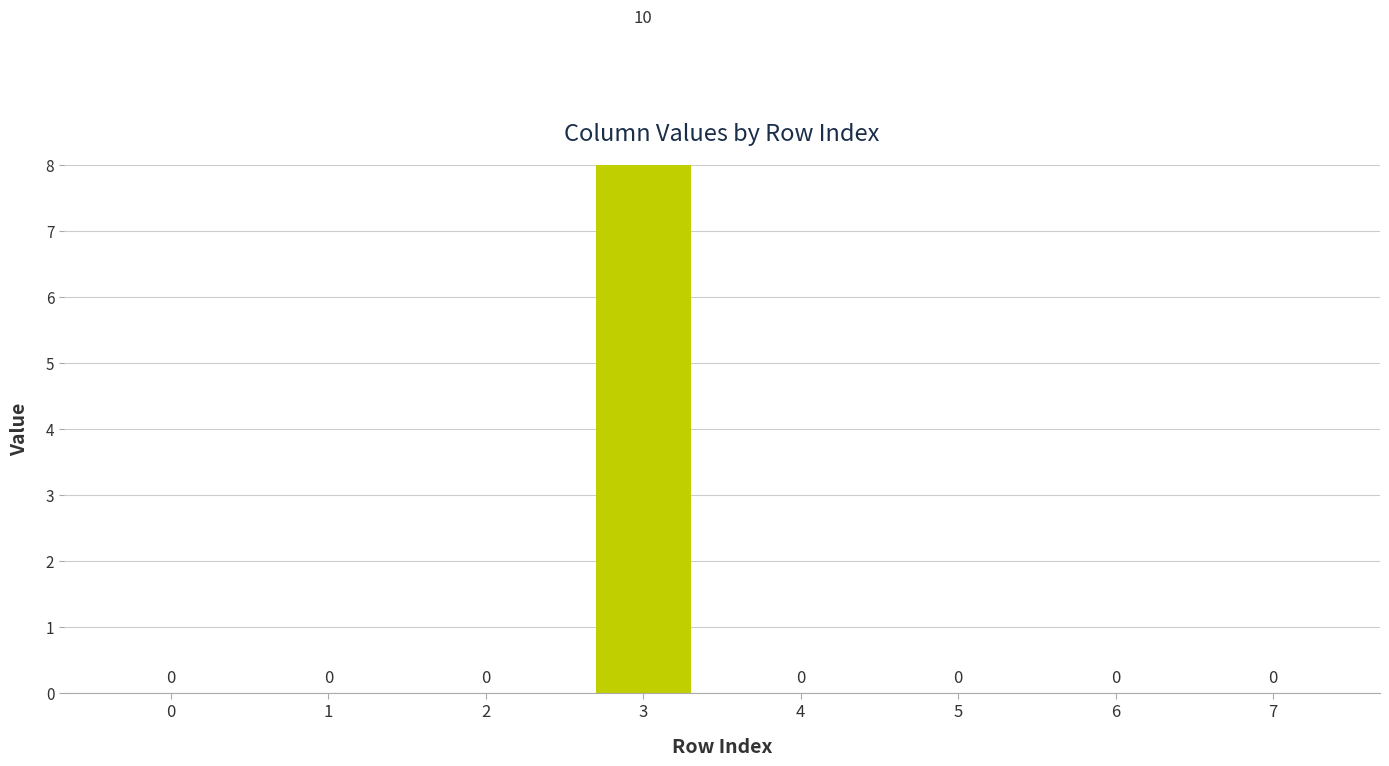

Is it true that the value at 5 is 0?

True